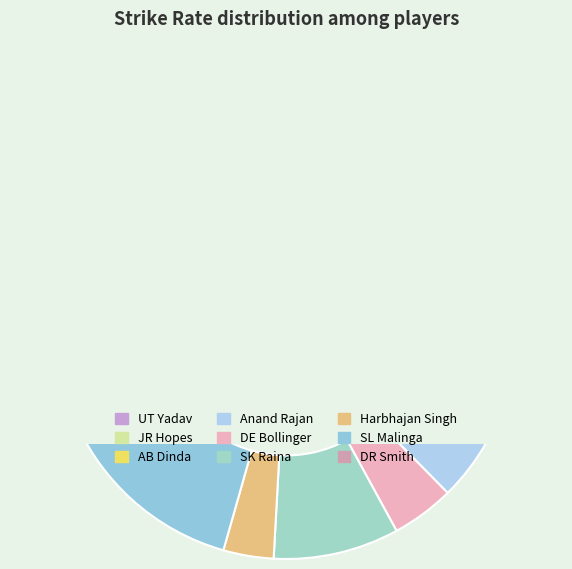

True or false: UT Yadav accounts for 22% of the total.

False